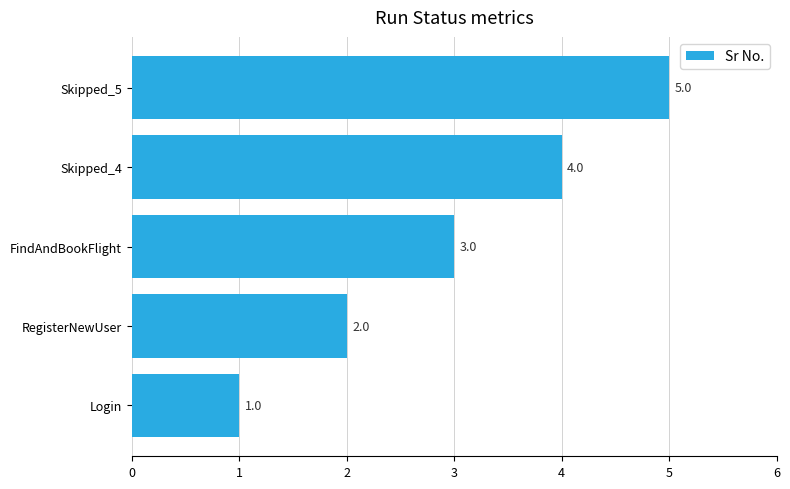

List the labels in order of value, largest first.

Skipped_5, Skipped_4, FindAndBookFlight, RegisterNewUser, Login